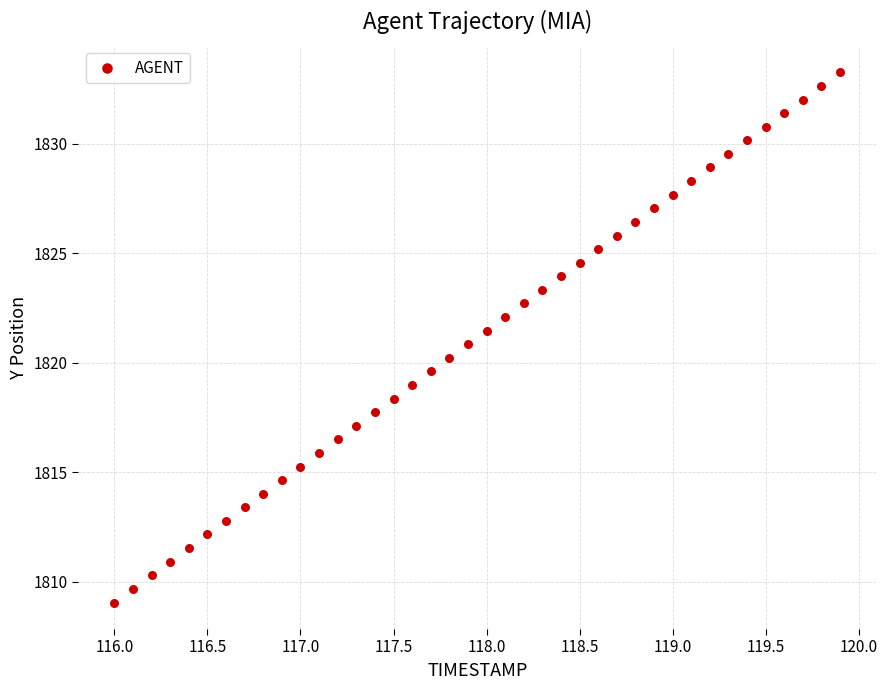

What is the range of X values (max minus min)?

3.9